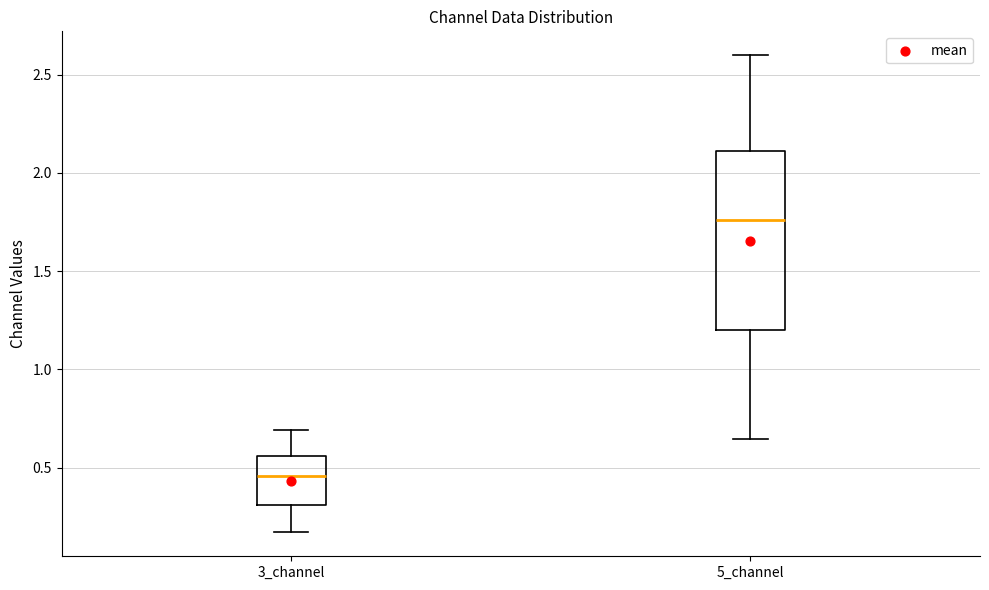

Reading left to right, transcribe this box plot: for each box, give where its median line is, the range the box spans, and where its two whiskers end, as read against the y-axis. The values are not printed on the chart, so give them approximately, as read against the axis.

3_channel: median 0.45, box 0.30 to 0.55, whiskers 0.15 to 0.70
5_channel: median 1.75, box 1.20 to 2.10, whiskers 0.65 to 2.60